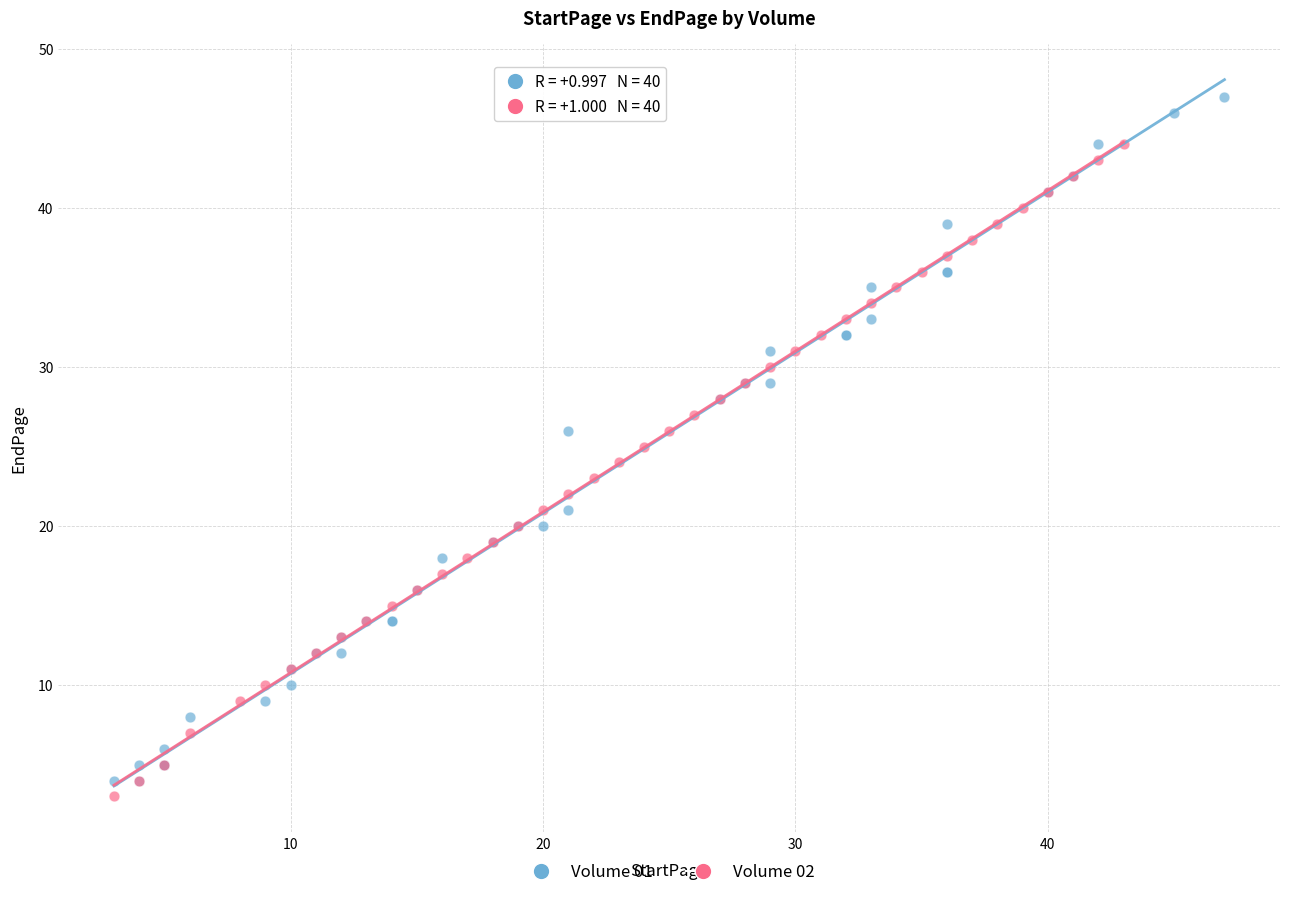

Which series has the widest spread of Y values?

Volume 01